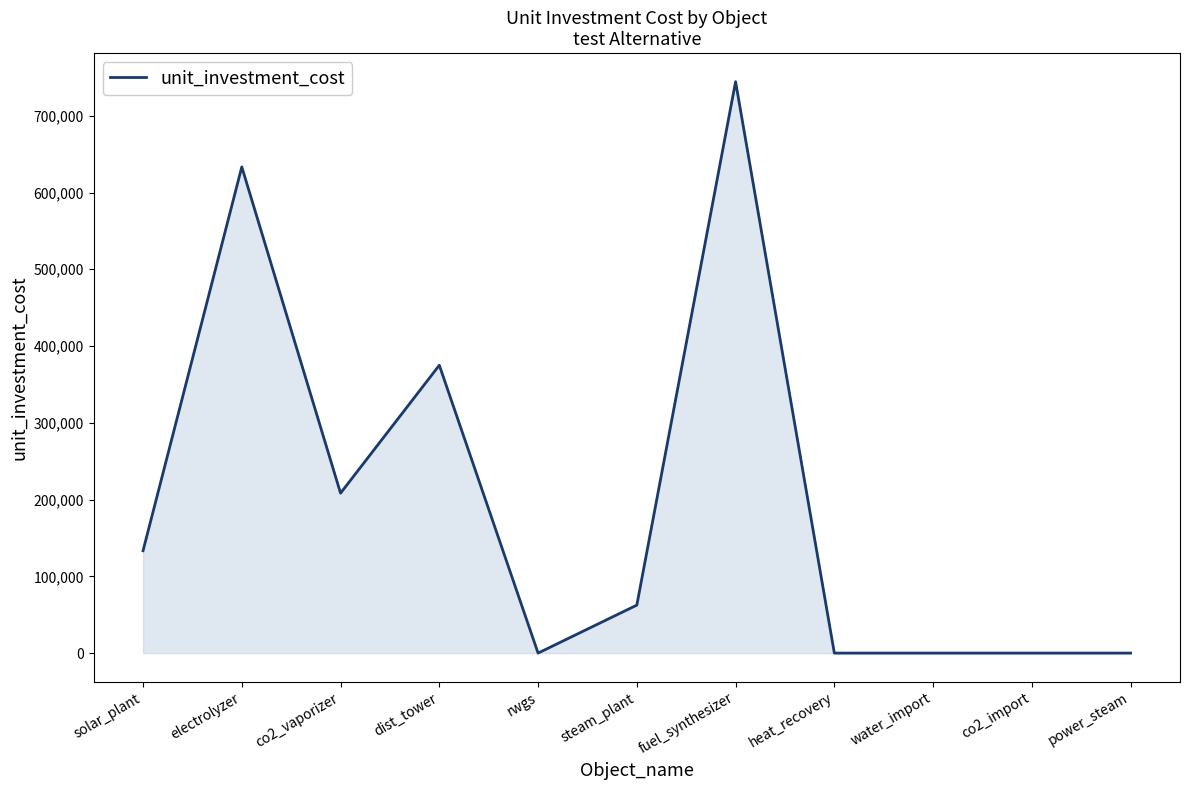

Which has a higher value, steam_plant or electrolyzer?

electrolyzer